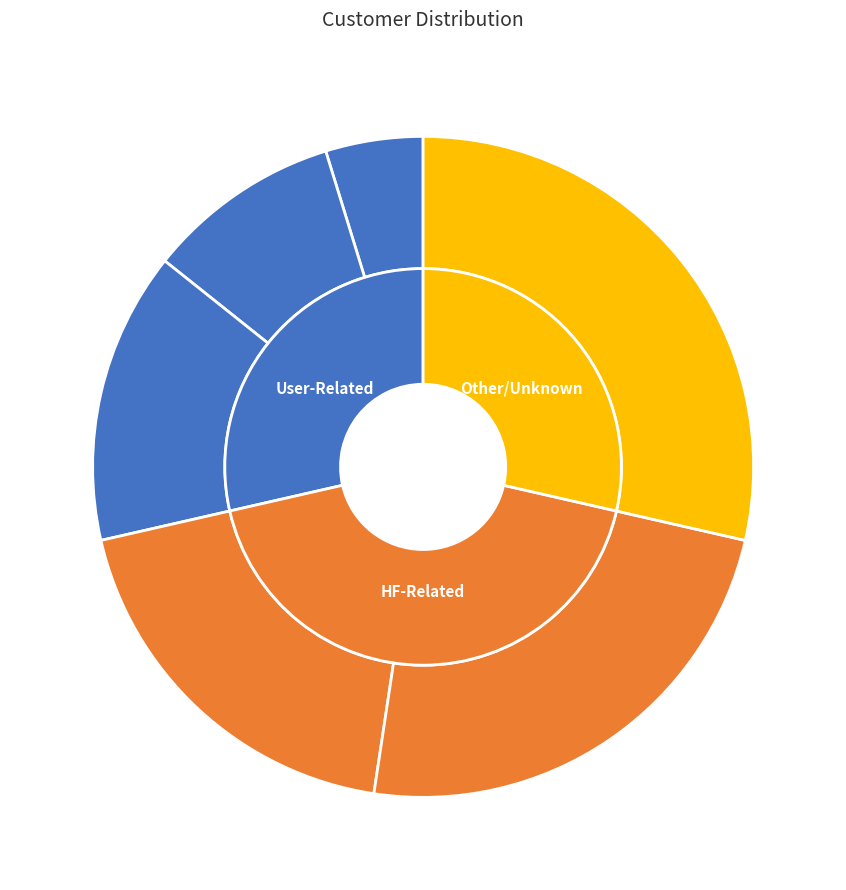

To the nearest percent, what is the difference between the largest and smallest slice percentages?

24%